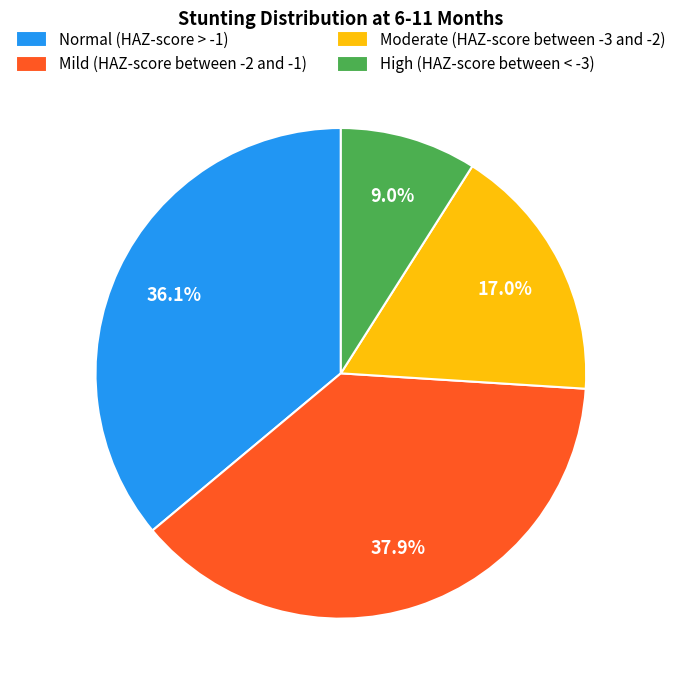

To the nearest percent, what percentage of the pie is Moderate (HAZ-score between -3 and -2)?

17%